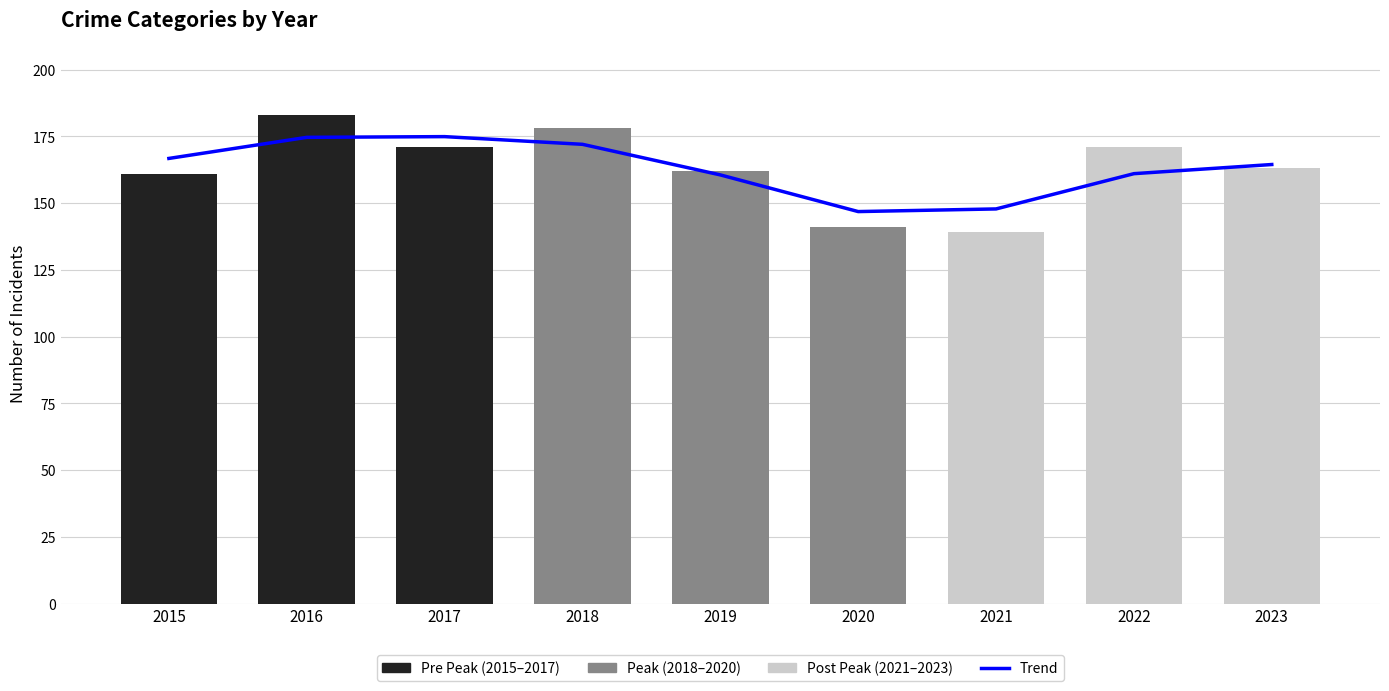

How many values are below 164?

4